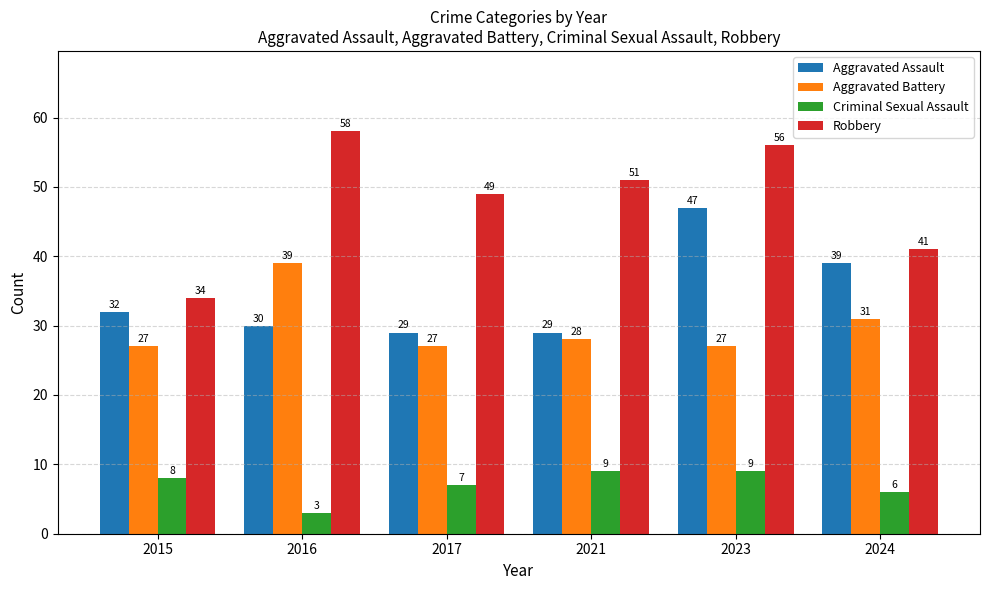

Which series has the largest total across all categories?

Robbery